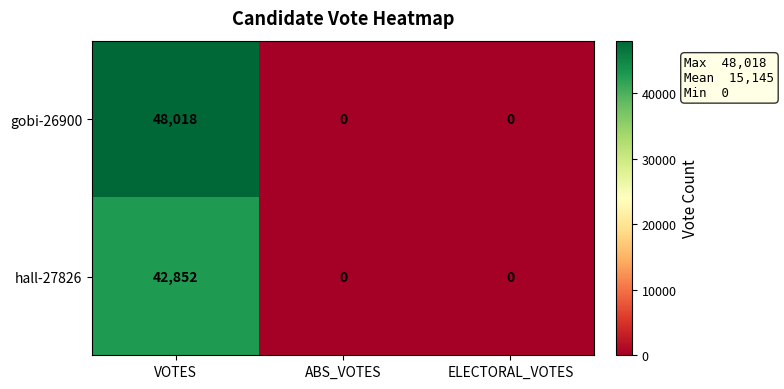

The hall-27826 series shows 0 at ABS_VOTES. True or false?

True